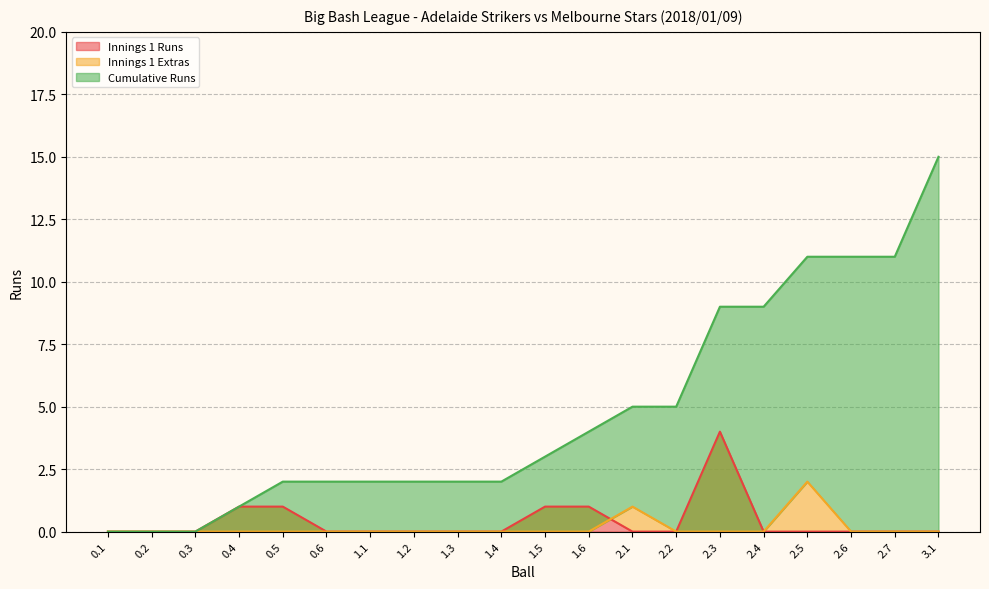

True or false: Innings 1 Extras and Cumulative Runs cross at least once.

False